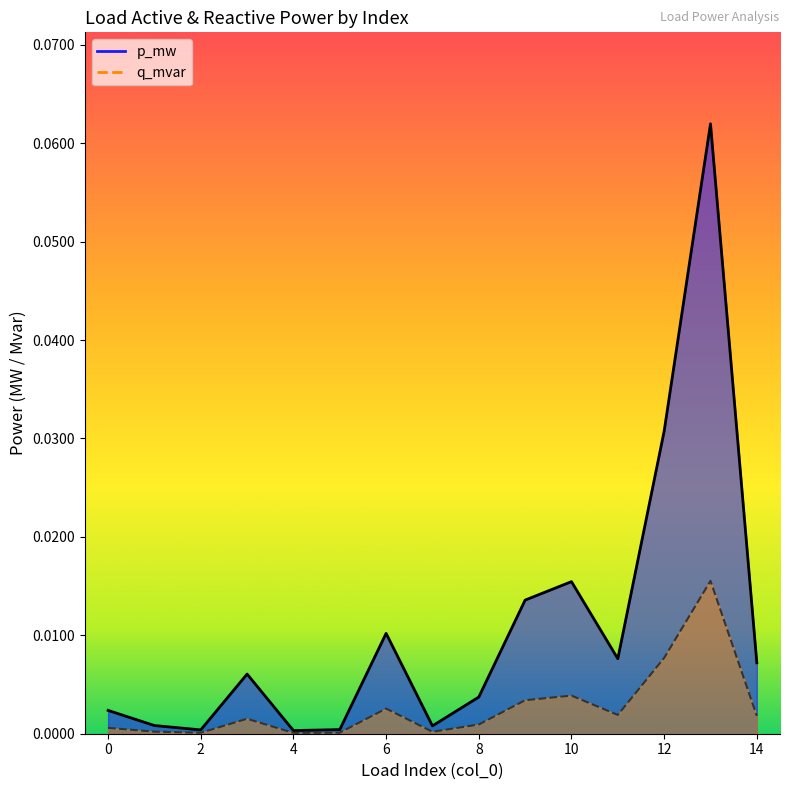

At which category does q_mvar reach its first local peak?

3